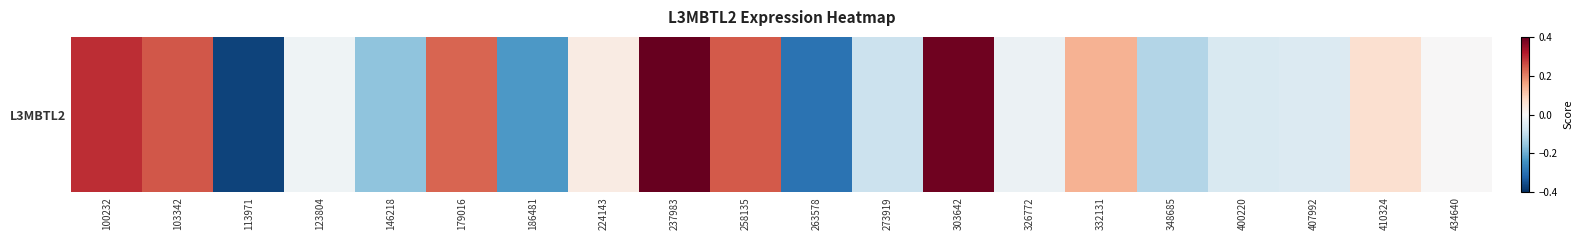

Count the number of data series in this chart.

1